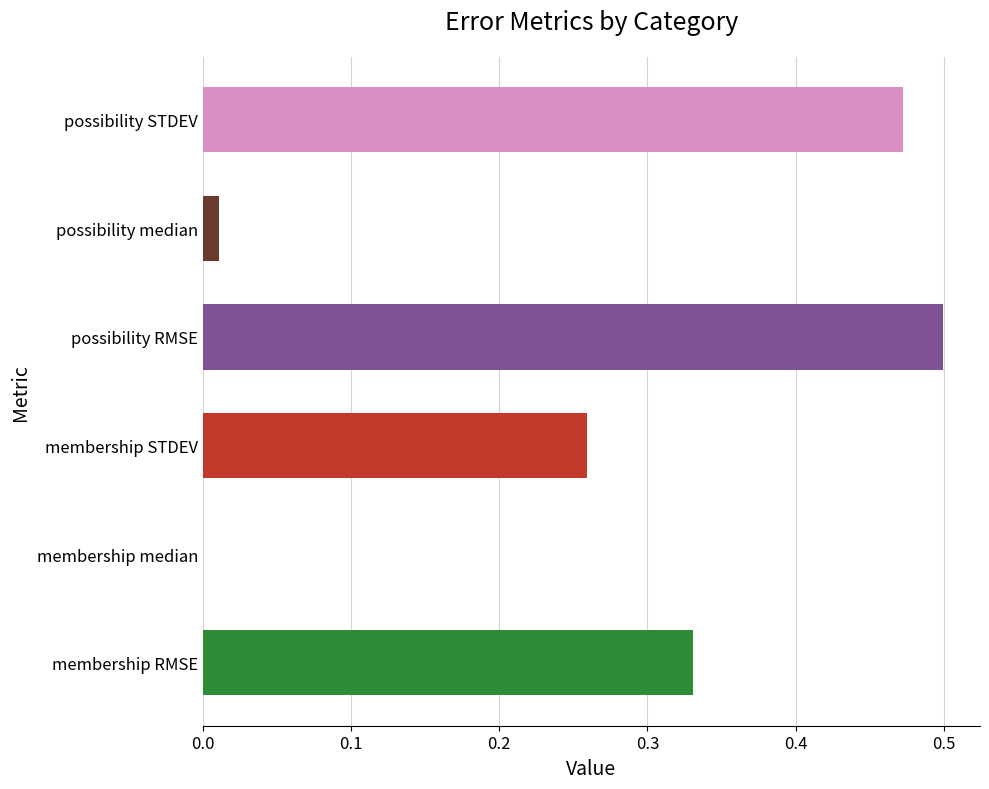

True or false: the data shows 0.0 at membership median.

True